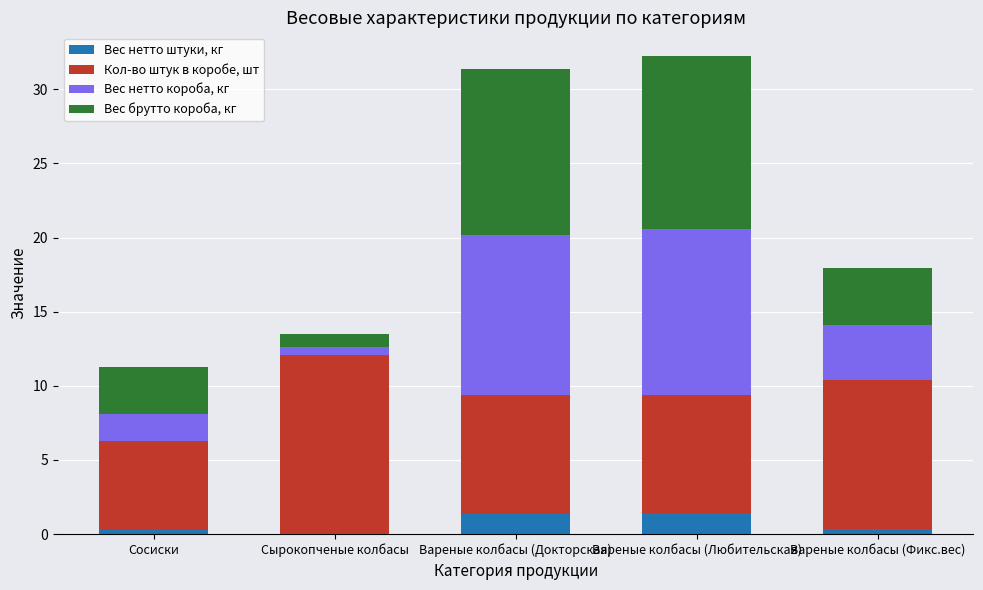

What is the total value across all series at Вареные колбасы (Любительская)?

32.2